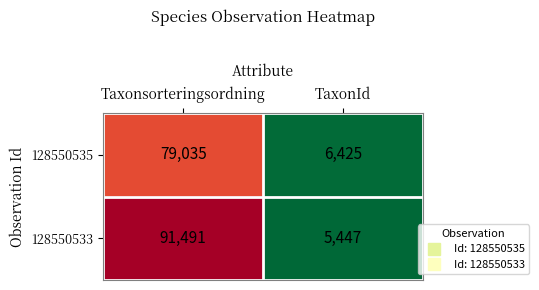

Reading left to right, what are all the values shown in this chart?

128550535: 79035	6425
128550533: 91491	5447